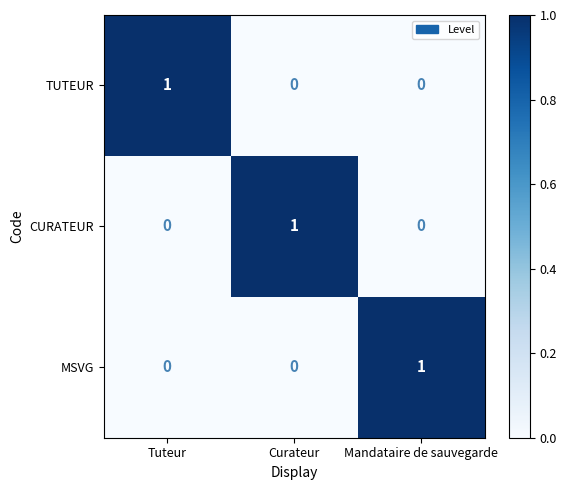

What is the total value across all series at Mandataire de sauvegarde?

1